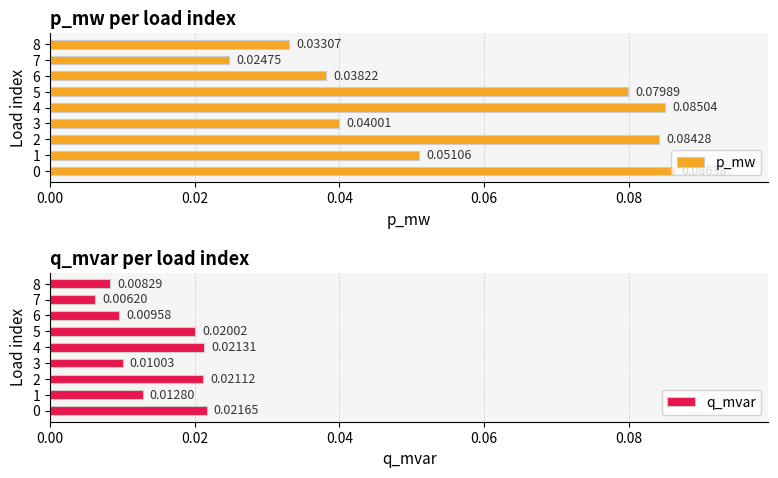

Reading left to right, what are all the values shown in this chart?

p_mw: 0.1	0.1	0.1	0.0	0.1	0.1	0.0	0.0	0.0
q_mvar: 0.0	0.0	0.0	0.0	0.0	0.0	0.0	0.0	0.0